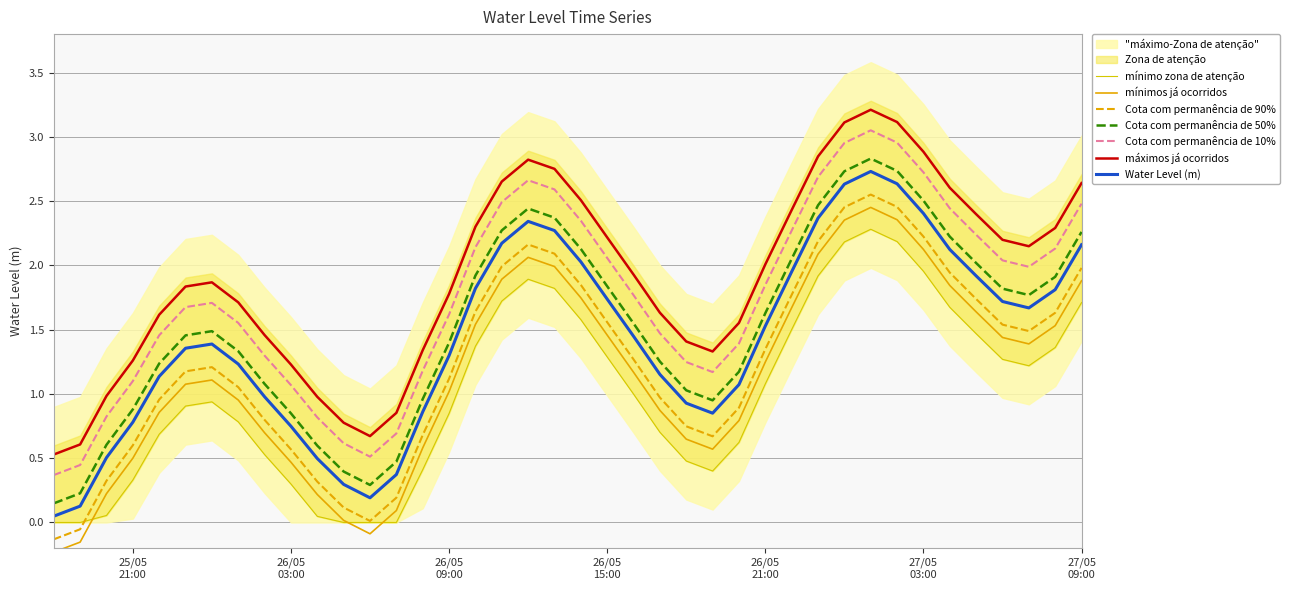

What is the sum of the values at 2024-05-26 12:00:00 and 2024-05-27 08:00:00?

3.8